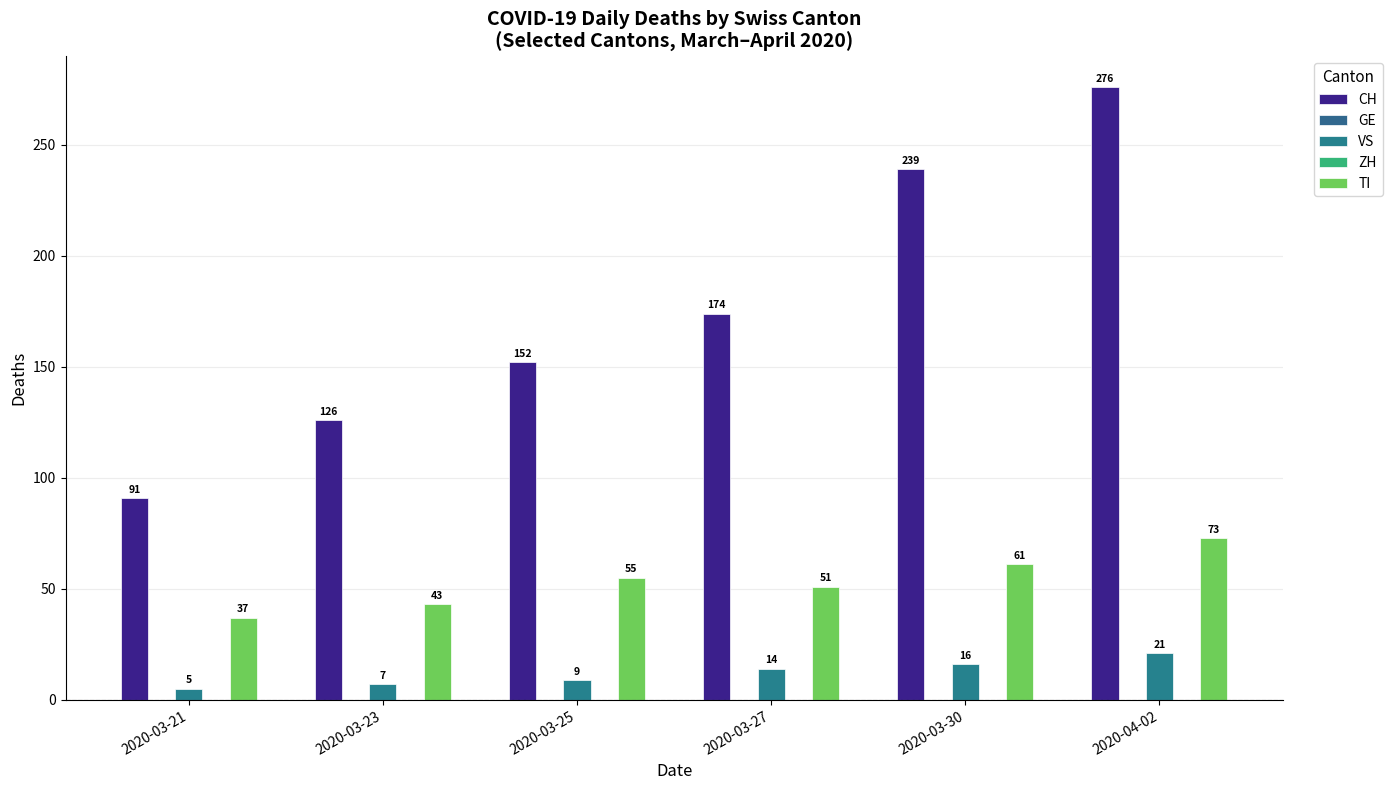

Between 2020-03-23 and 2020-03-30, which series saw the biggest shift?

CH